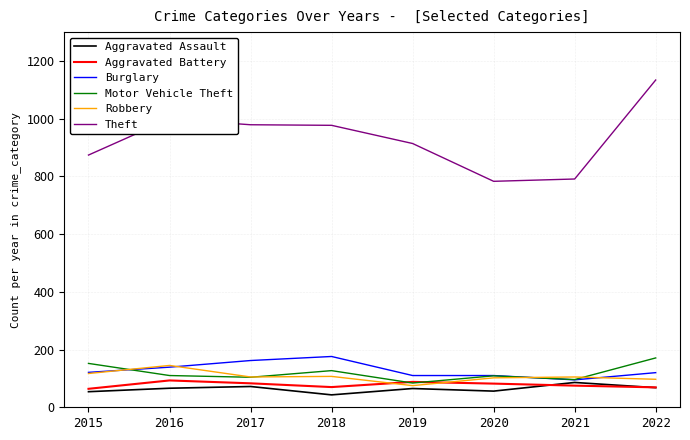

What is the difference between the Aggravated Assault values at 2021 and 2016?

20